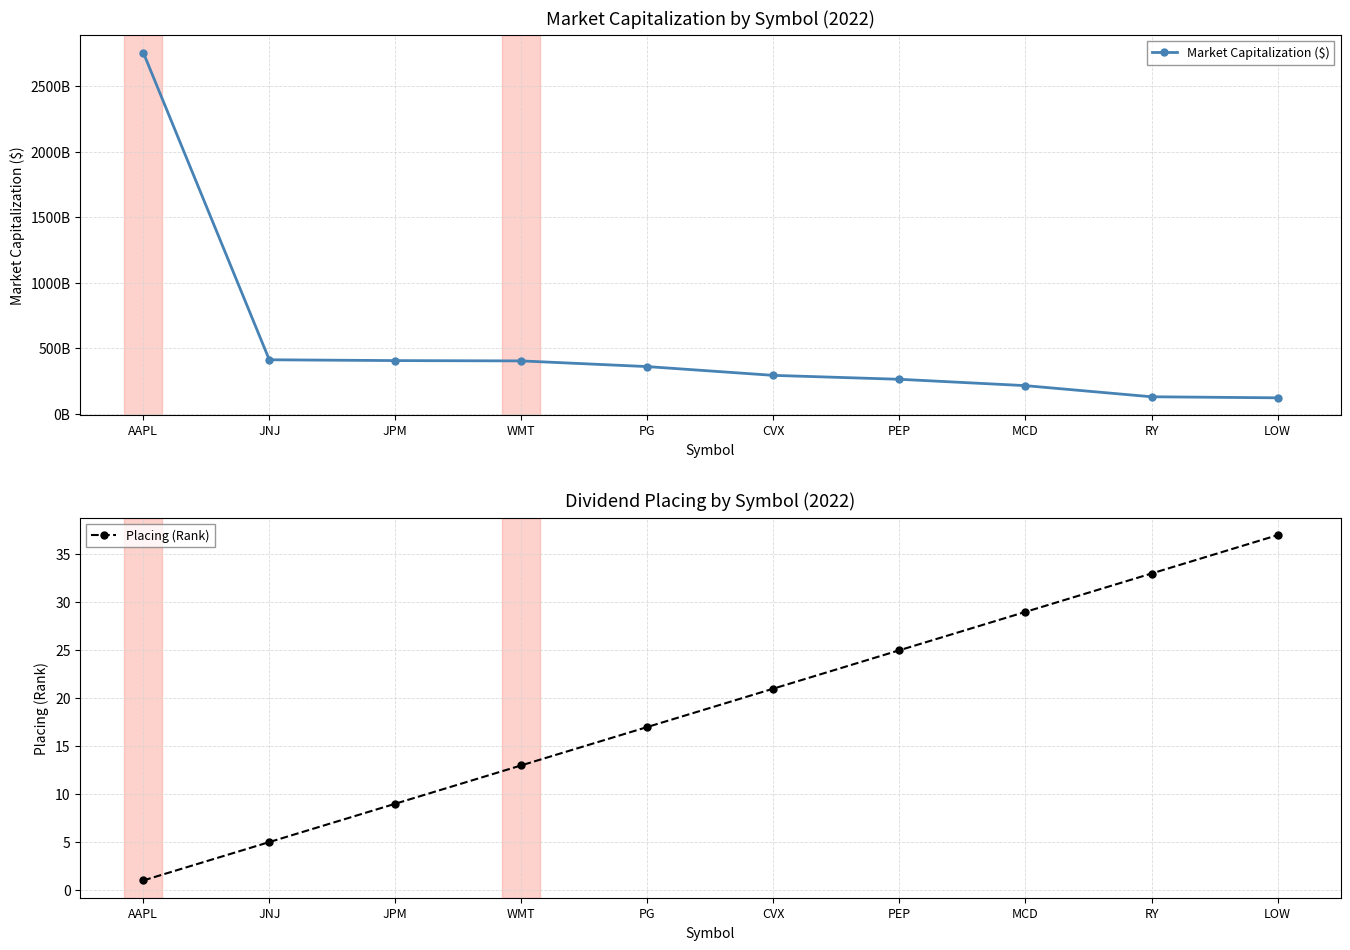

True or false: Market Capitalization ($) and Placing (Rank) cross at least once.

False